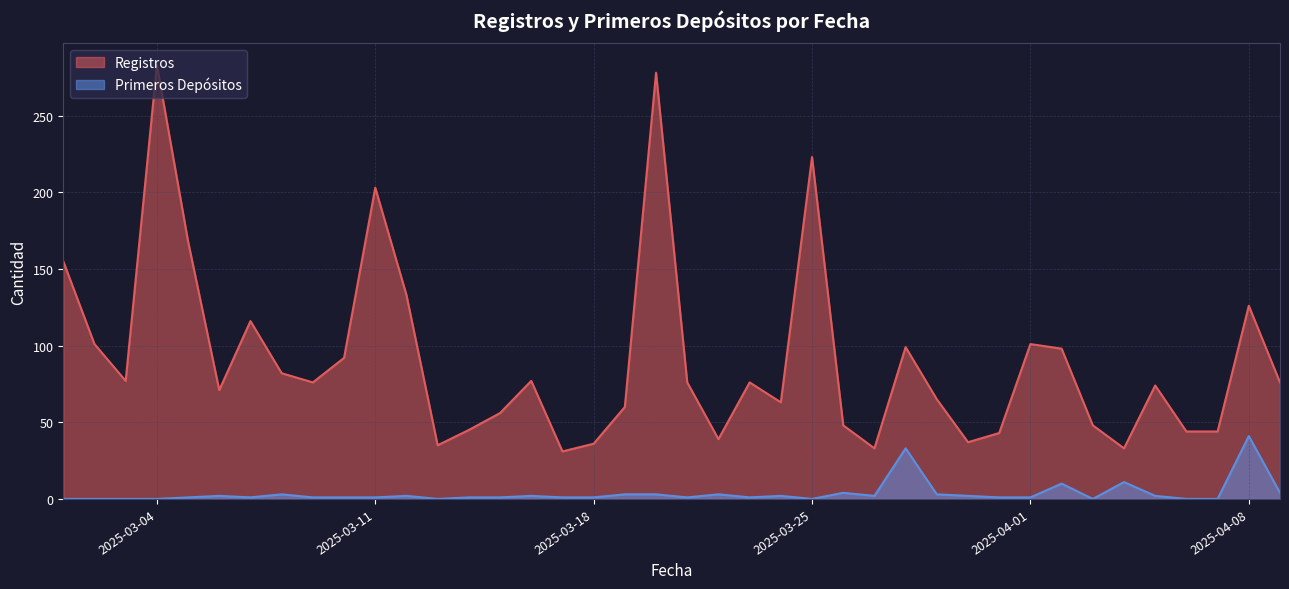

Reading left to right, list all the values displayed in this chart.

Registros: 2025-03-01=155	2025-03-02=101	2025-03-03=77	2025-03-04=283	2025-03-05=168	2025-03-06=71	2025-03-07=116	2025-03-08=82	2025-03-09=76	2025-03-10=92	2025-03-11=203	2025-03-12=133	2025-03-13=35	2025-03-14=45	2025-03-15=56	2025-03-16=77	2025-03-17=31	2025-03-18=36	2025-03-19=60	2025-03-20=278	2025-03-21=76	2025-03-22=39	2025-03-23=76	2025-03-24=63	2025-03-25=223	2025-03-26=48	2025-03-27=33	2025-03-28=99	2025-03-29=65	2025-03-30=37	2025-03-31=43	2025-04-01=101	2025-04-02=98	2025-04-03=48	2025-04-04=33	2025-04-05=74	2025-04-06=44	2025-04-07=44	2025-04-08=126	2025-04-09=76
Primeros Depósitos: 2025-03-01=0	2025-03-02=0	2025-03-03=0	2025-03-04=0	2025-03-05=1	2025-03-06=2	2025-03-07=1	2025-03-08=3	2025-03-09=1	2025-03-10=1	2025-03-11=1	2025-03-12=2	2025-03-13=0	2025-03-14=1	2025-03-15=1	2025-03-16=2	2025-03-17=1	2025-03-18=1	2025-03-19=3	2025-03-20=3	2025-03-21=1	2025-03-22=3	2025-03-23=1	2025-03-24=2	2025-03-25=0	2025-03-26=4	2025-03-27=2	2025-03-28=33	2025-03-29=3	2025-03-30=2	2025-03-31=1	2025-04-01=1	2025-04-02=10	2025-04-03=0	2025-04-04=11	2025-04-05=2	2025-04-06=0	2025-04-07=0	2025-04-08=41	2025-04-09=4